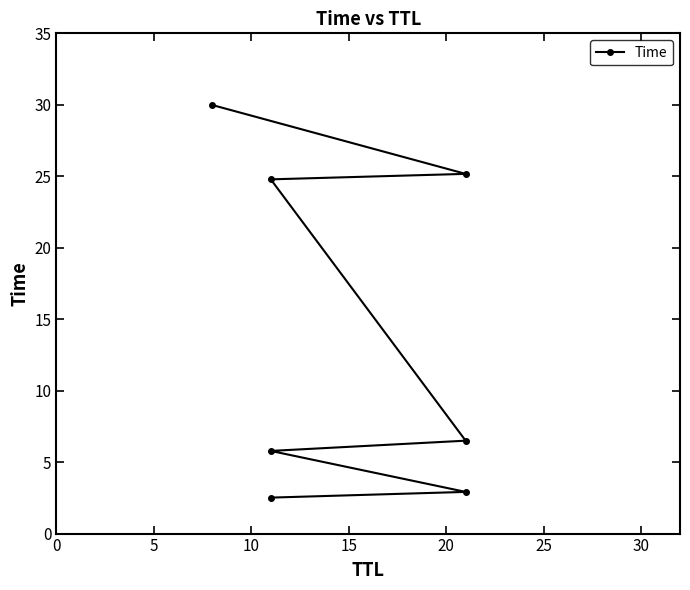

True or false: there are more than 1 points higher than both neighbors.

False